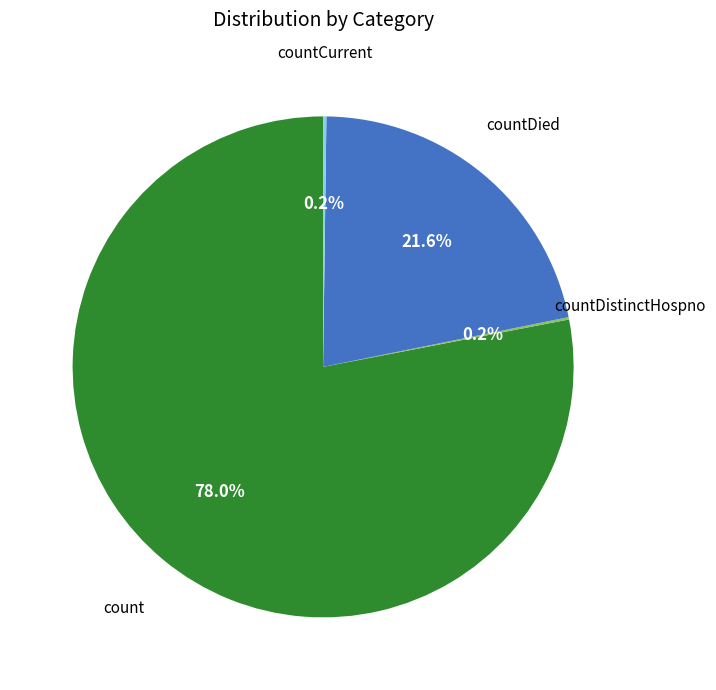

How much of the chart is everything except countDied?

78.4%